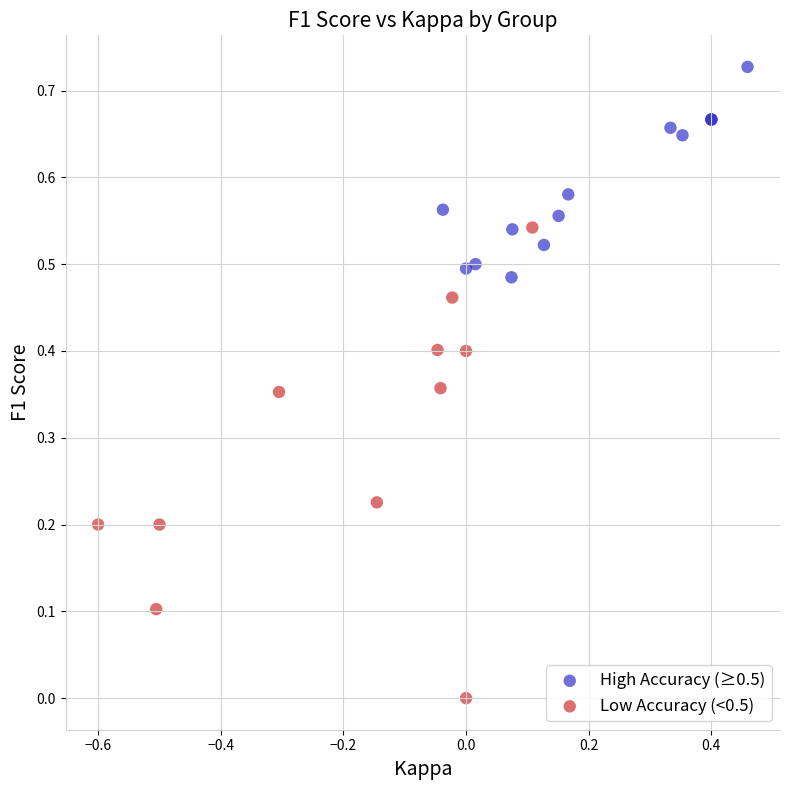

Which series has the widest spread of Y values?

Low Accuracy (<0.5)